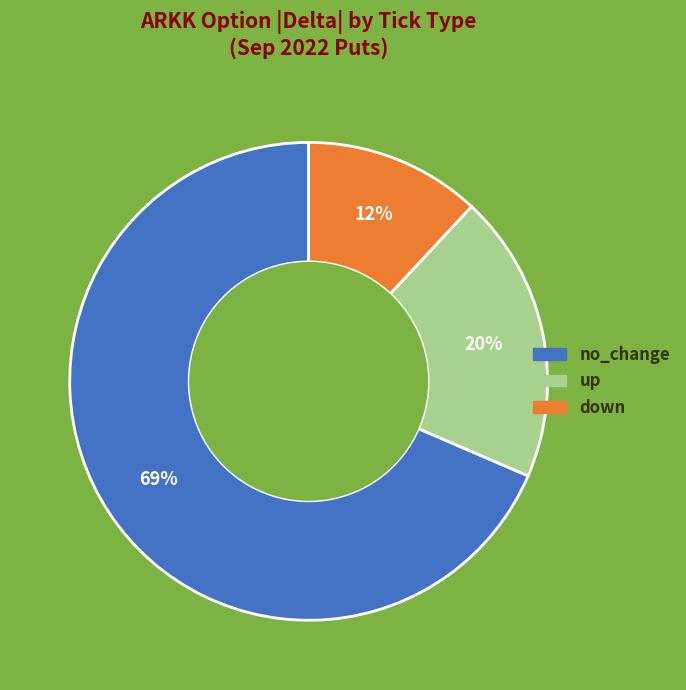

Which slice is the smallest?

down